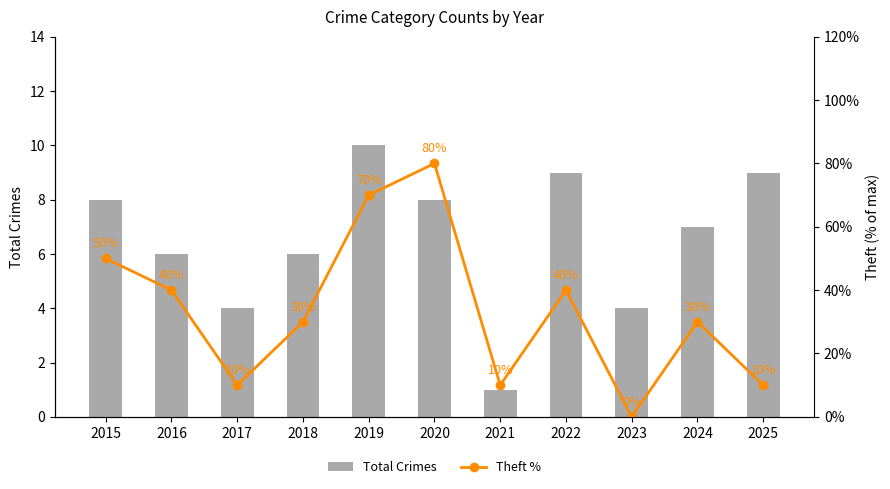

Which series has the widest spread of values?

Theft %